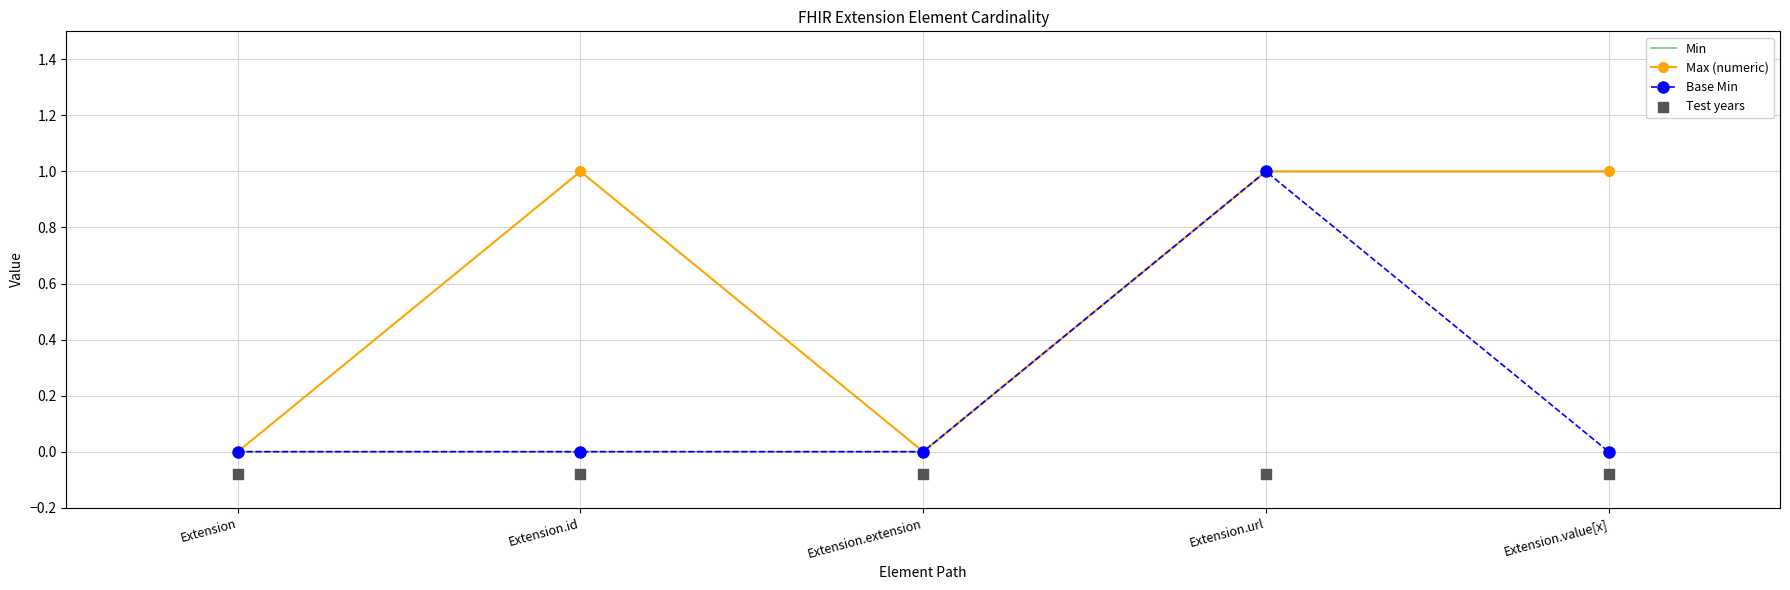

Which series has the largest Y range (max minus min)?

Min